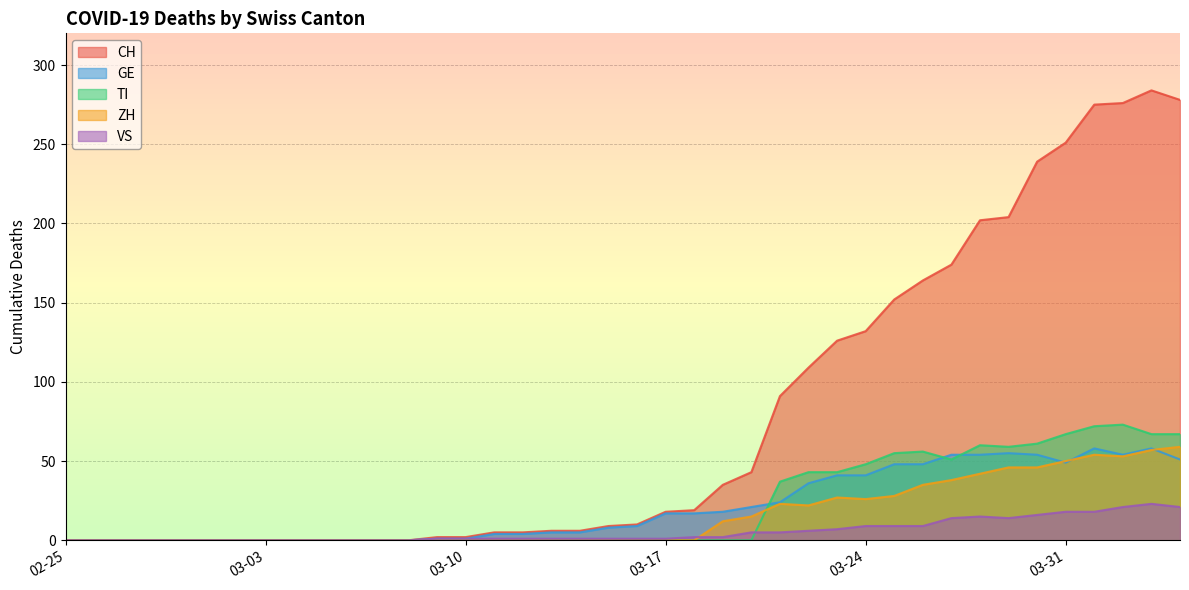

Does the chart have visible grid lines?

Yes